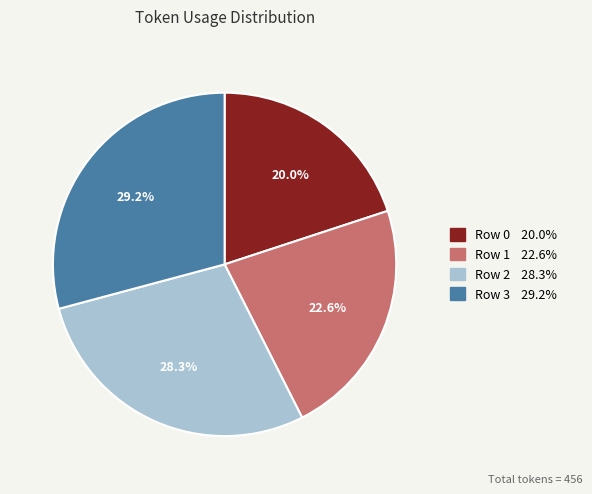

Count the number of slices in the pie.

4